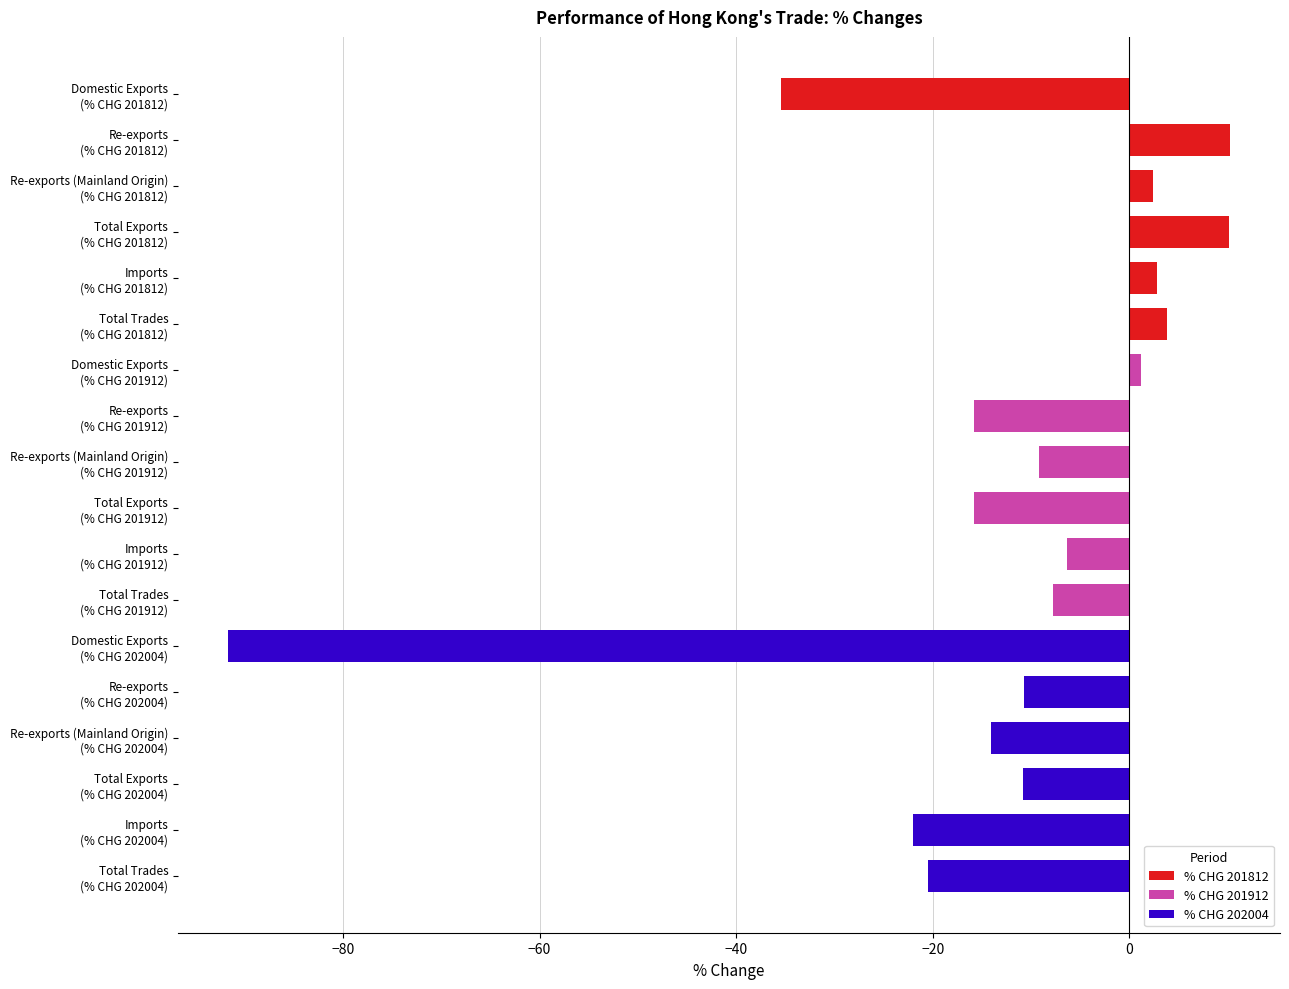

What is the difference between the maximum and second lowest values?

45.7